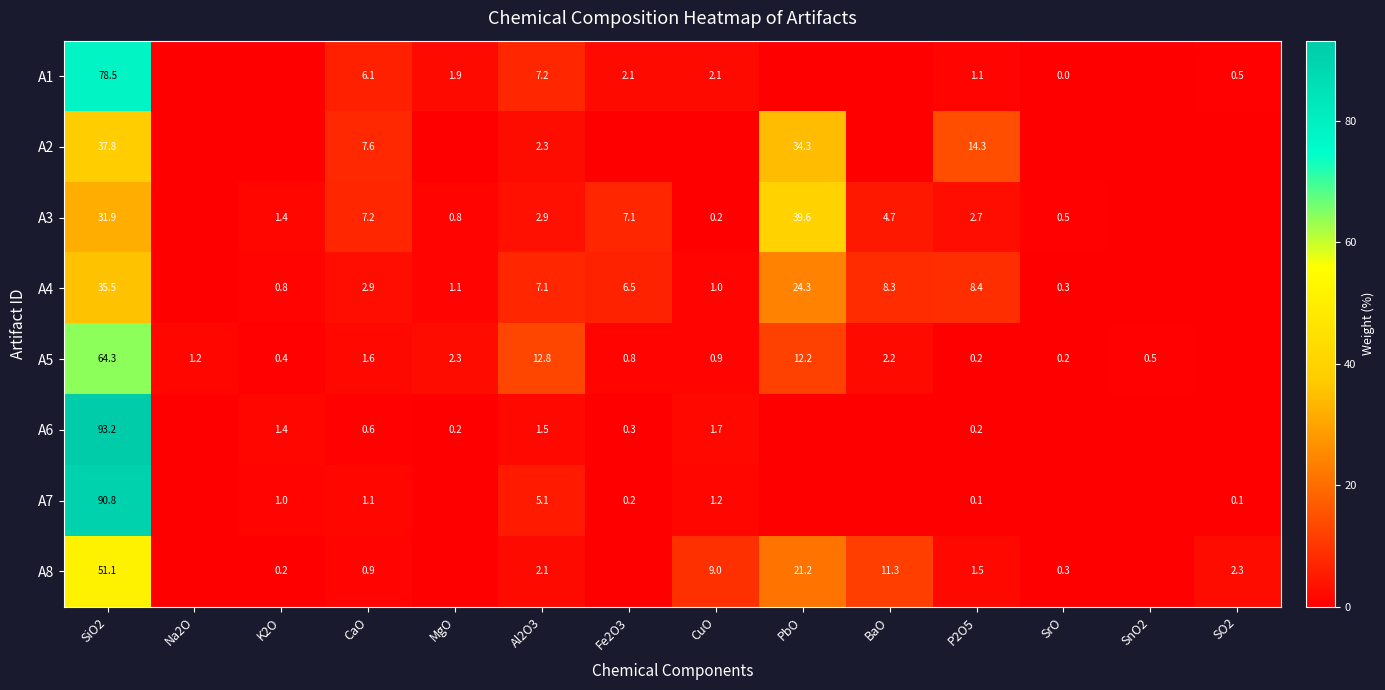

Is it true that A4 equals 0.4 at K2O?

False